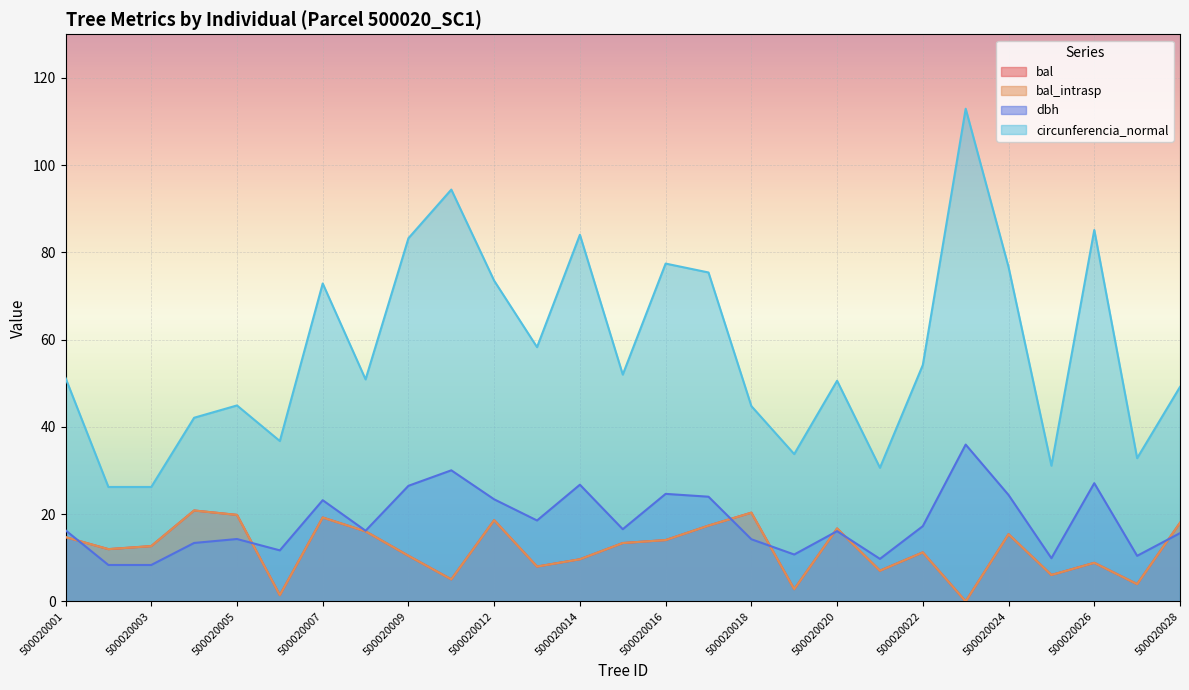

What is the sum of the bal_intrasp values at 500020020 and 500020023?

16.7